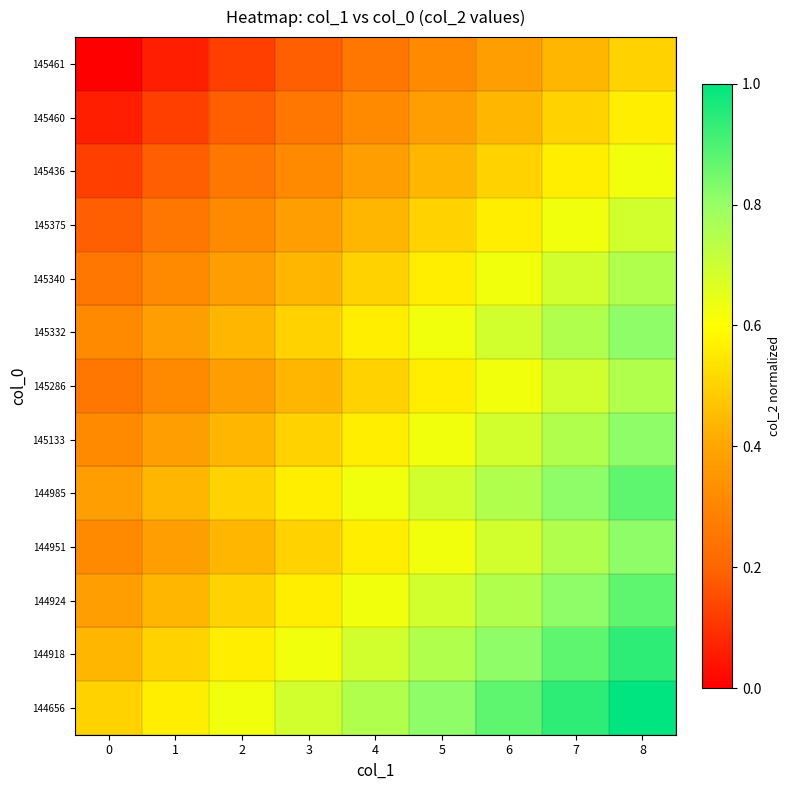

At how many categories does at least one series exceed 0?

9